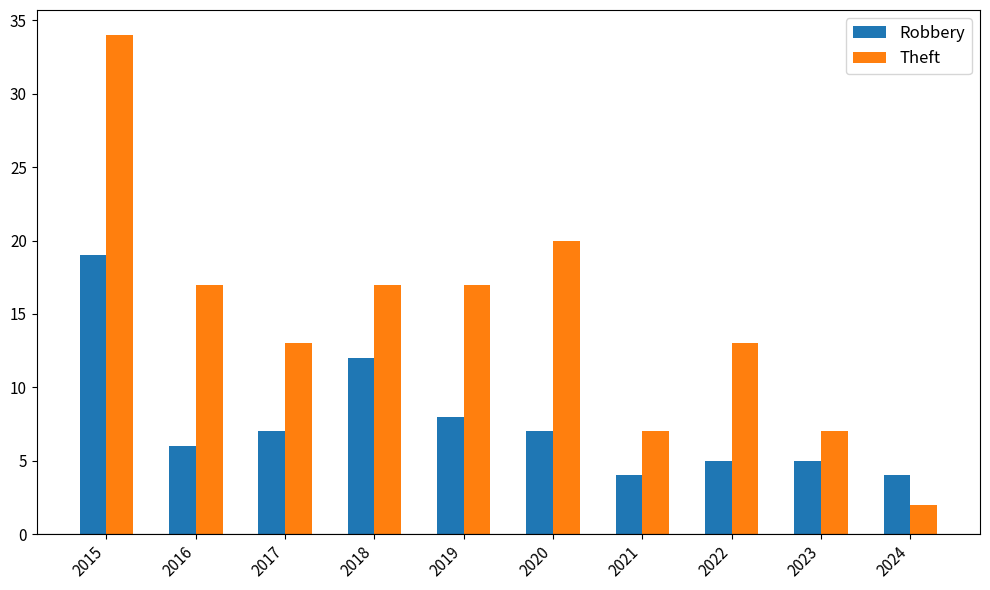

What is the difference between the Theft values at 2024 and 2018?

15